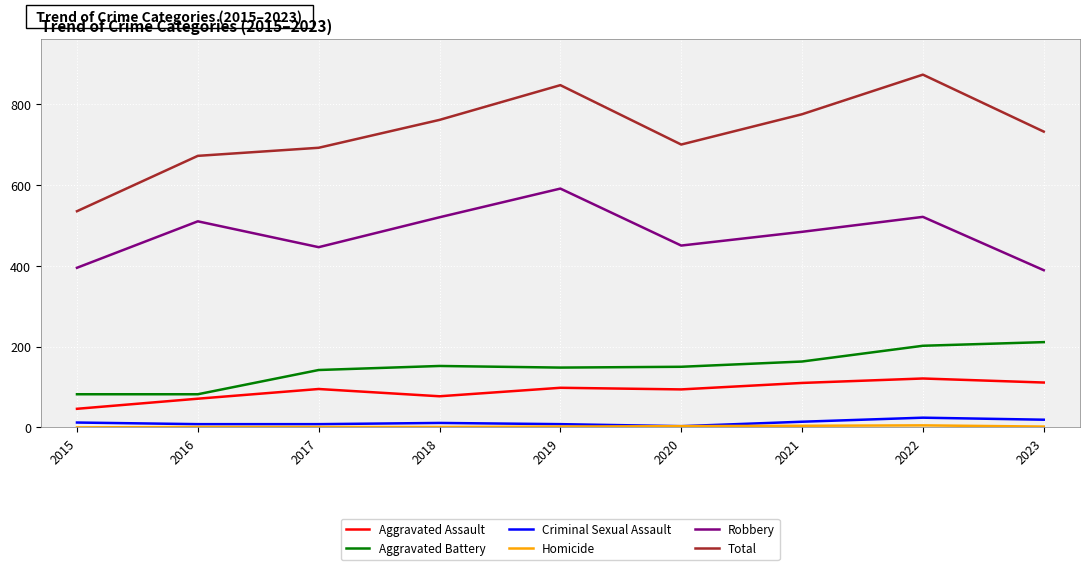

The value of Total at 2017 is 692. True or false?

True